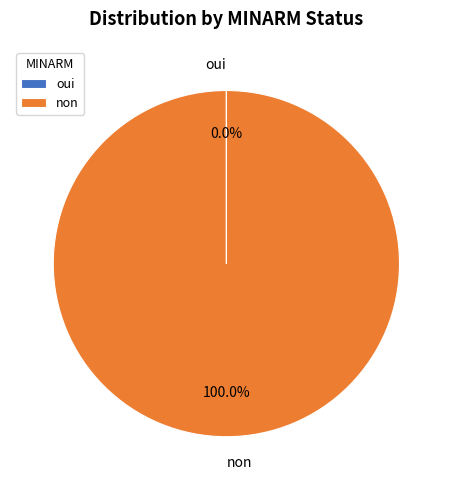

What percentage is the non slice, to the nearest percent?

100%